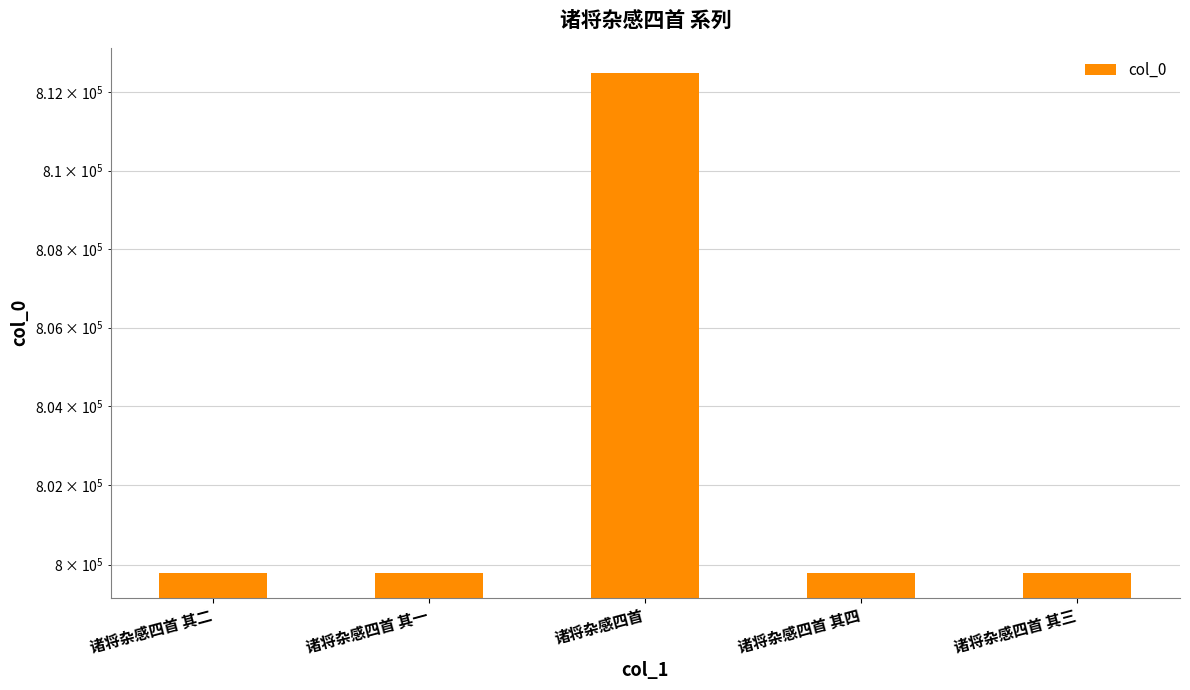

Reading left to right, extract all data points from this chart.

诸将杂感四首 其二=799792	诸将杂感四首 其一=799791	诸将杂感四首=812499	诸将杂感四首 其四=799794	诸将杂感四首 其三=799793